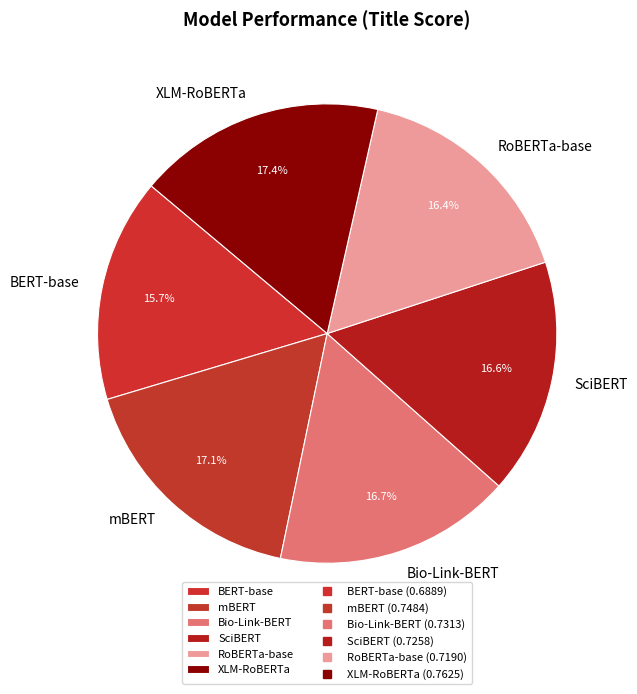

Does Bio-Link-BERT represent more than half of the total?

No